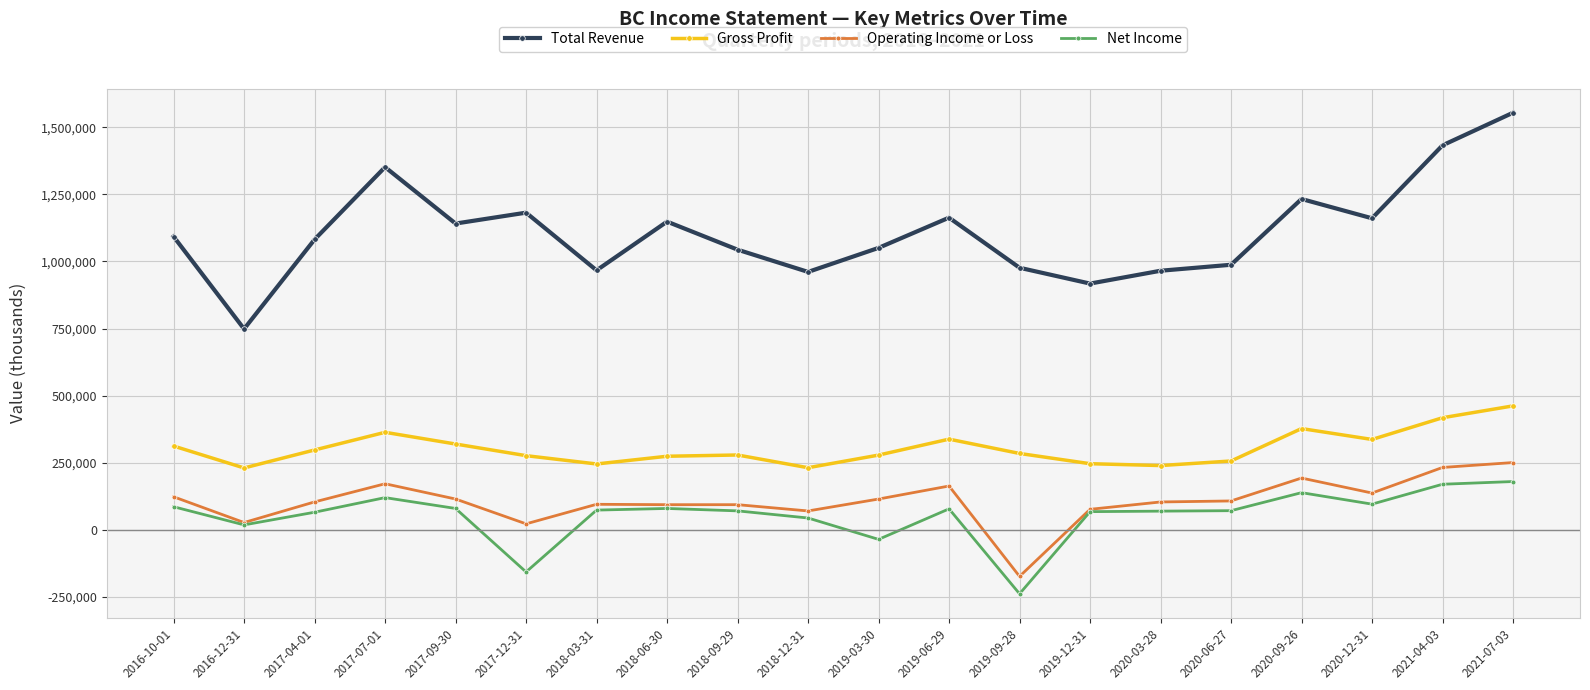

What is the approximate value of Total Revenue at 2018-03-31, to the nearest 50?

967000